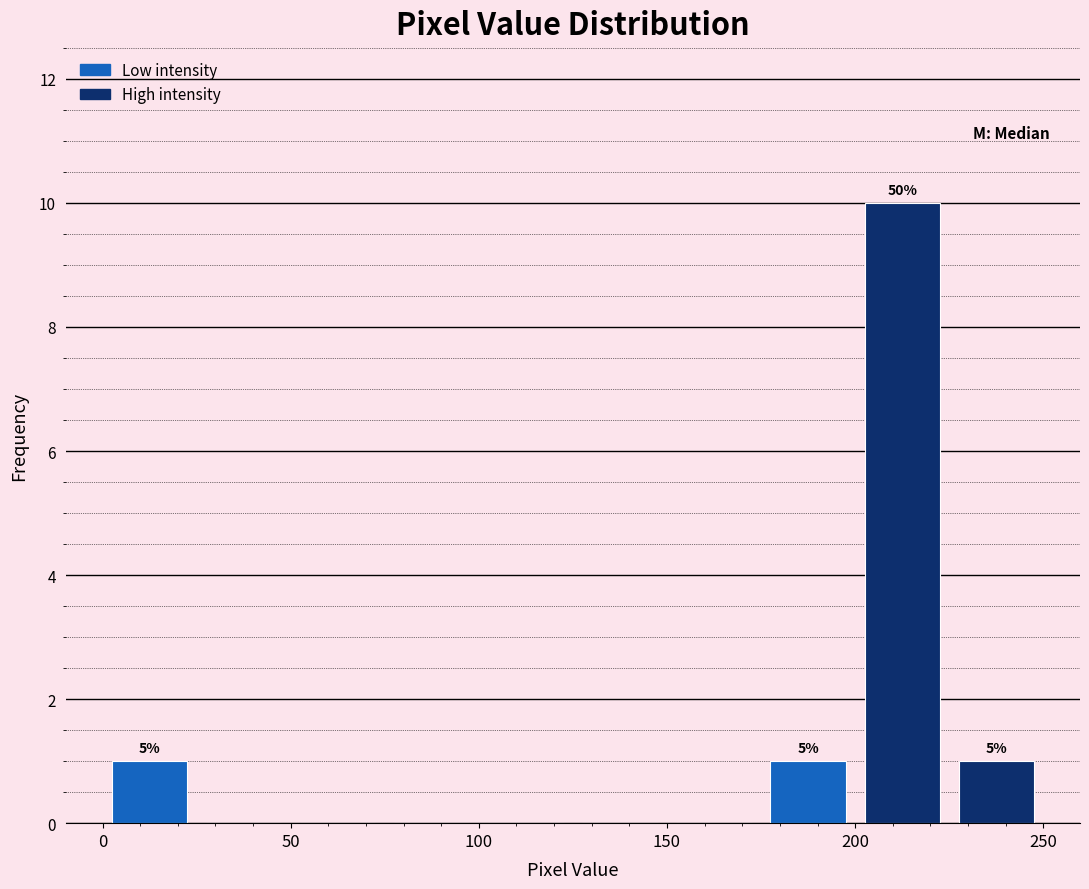

Over which range of the x-axis is the bar tallest?

200 to 225